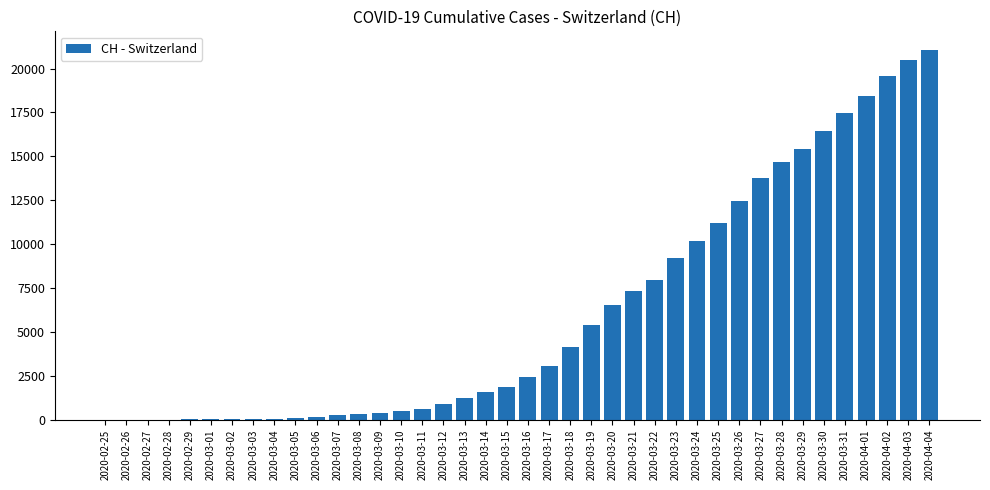

The value at 2020-03-31 is 17442. True or false?

True